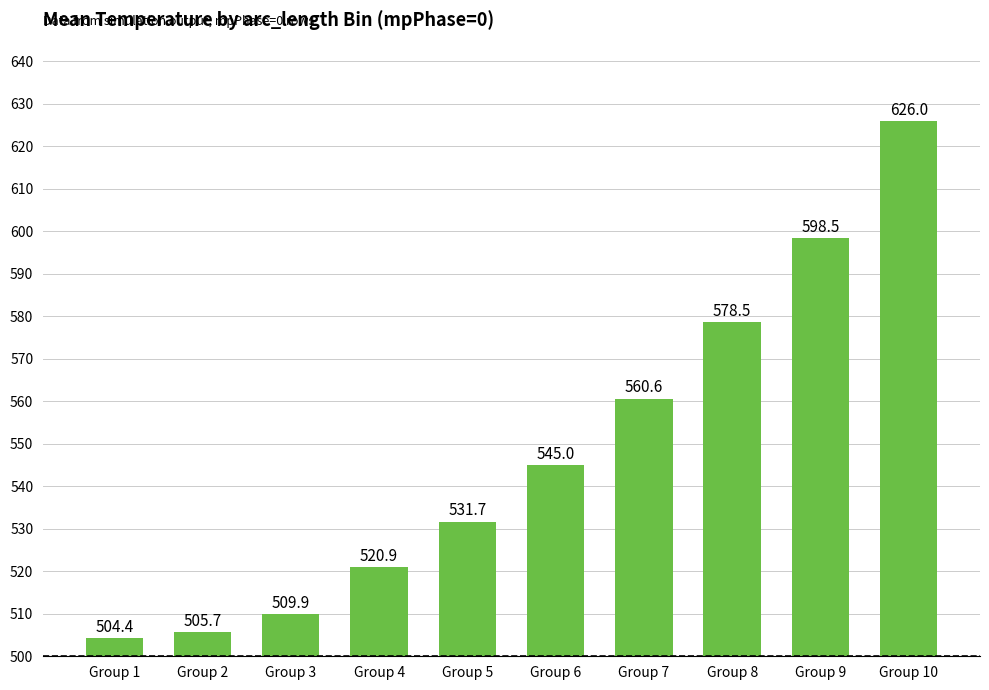

Which category has the highest value across all series?

Group 10